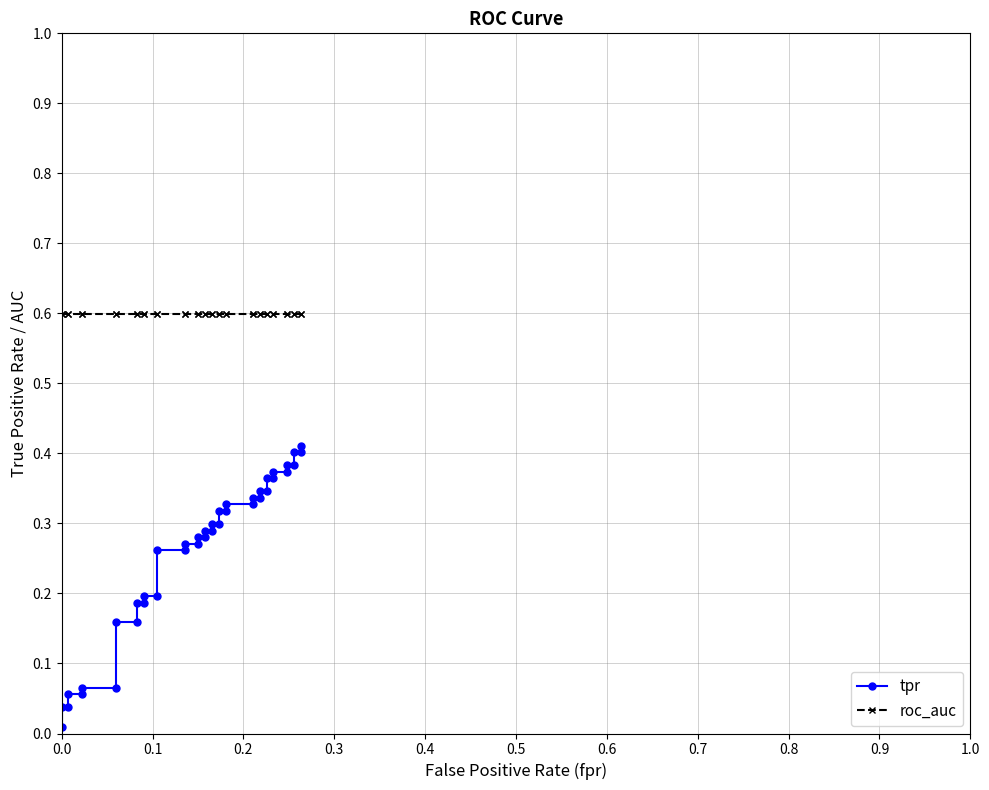

What are all the series names shown in the legend?

tpr, roc_auc